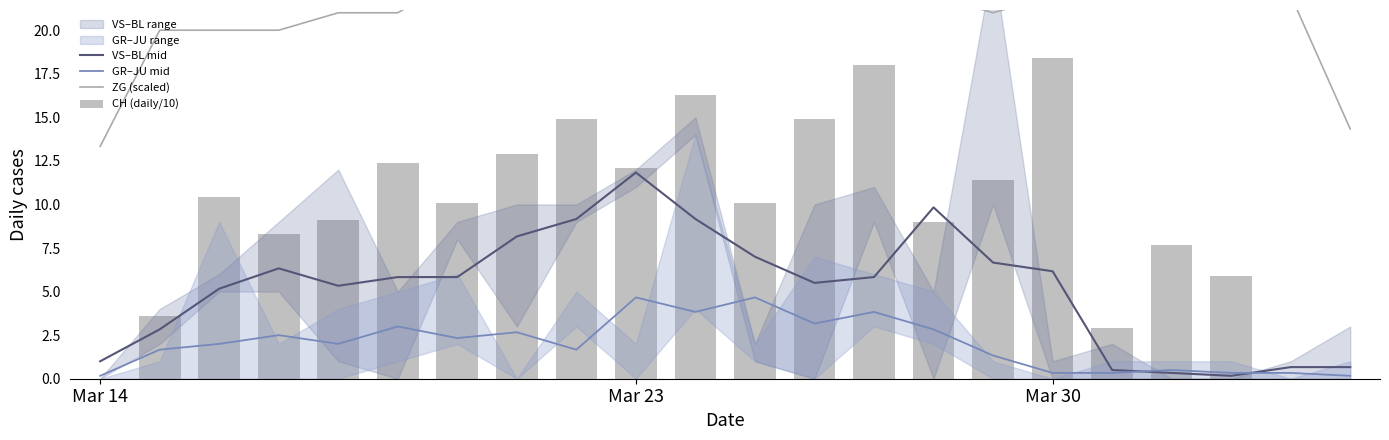

Is the value of ZG (scaled) at 17 greater than the value of CH (daily/10) at 11?

Yes